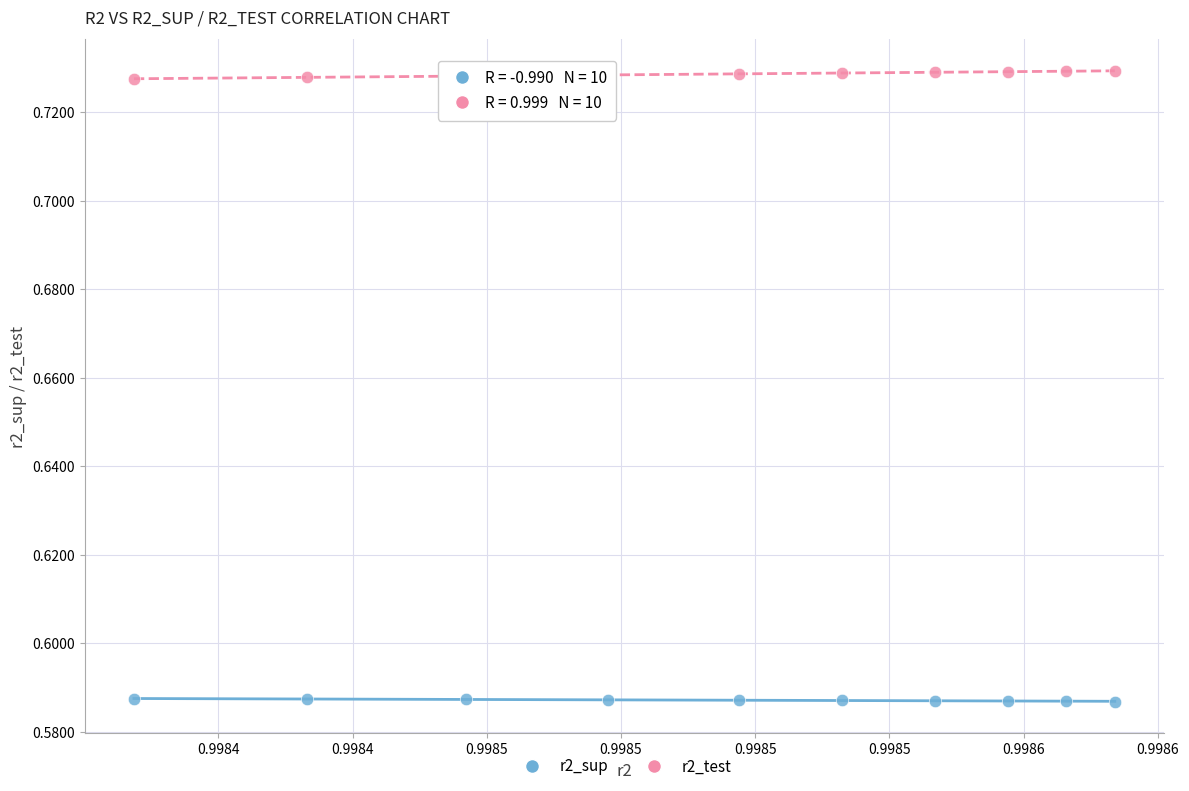

Which series contains the lowest Y value?

r2_sup